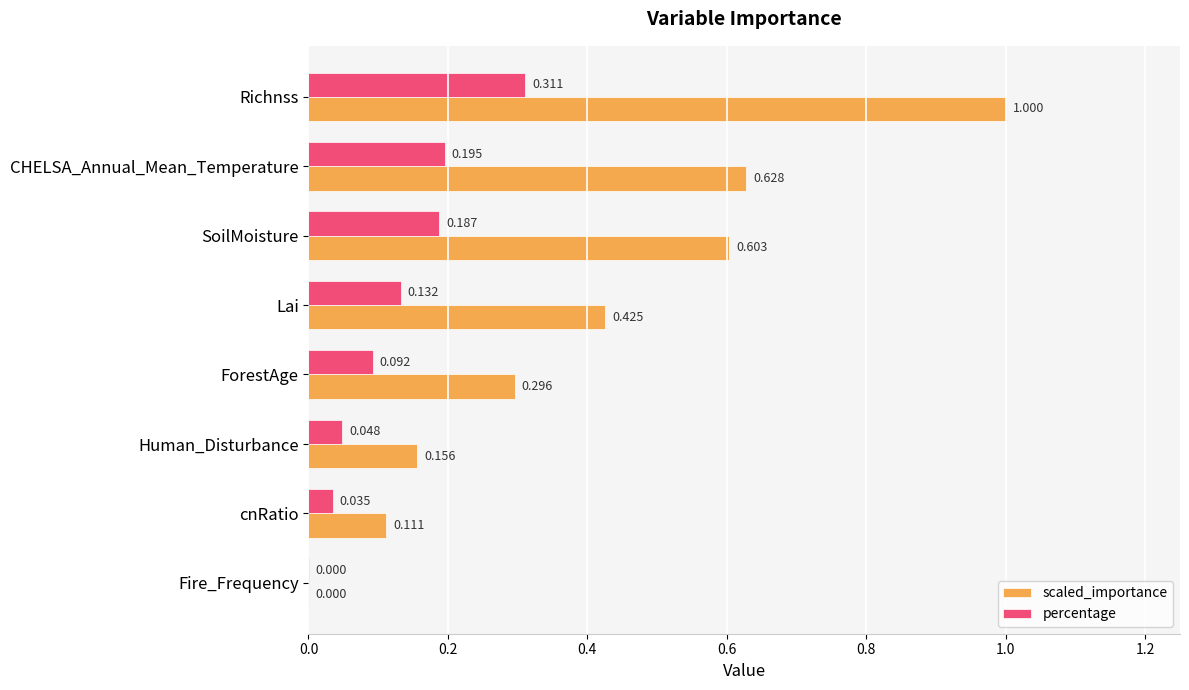

At which label is percentage closest to 0?

Fire_Frequency